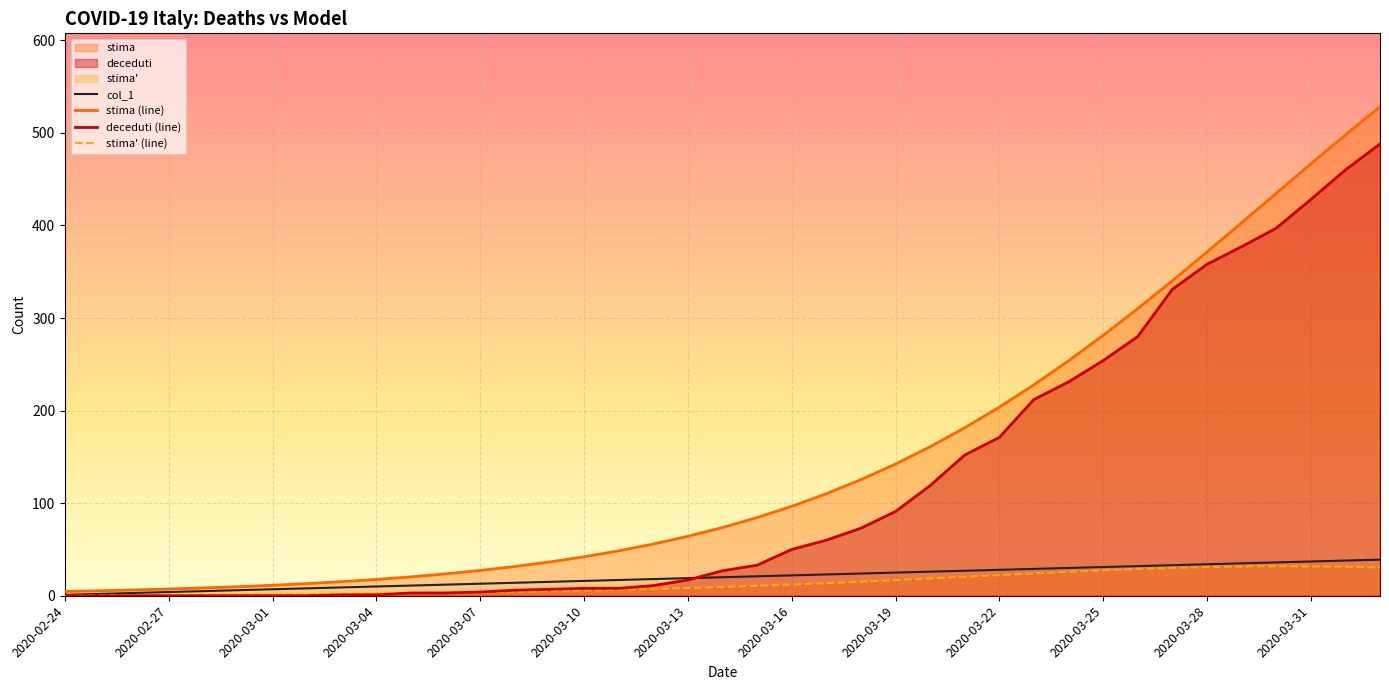

The value of col_1 at 2020-03-09 is 9.0. True or false?

False